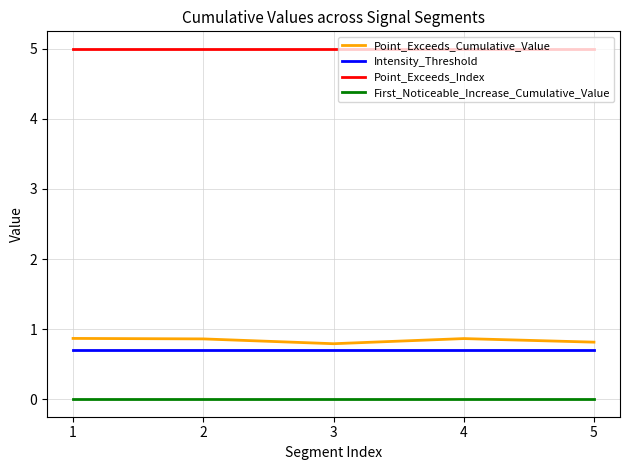

Is the value of Point_Exceeds_Cumulative_Value at 4 greater than the value of Intensity_Threshold at 5?

Yes